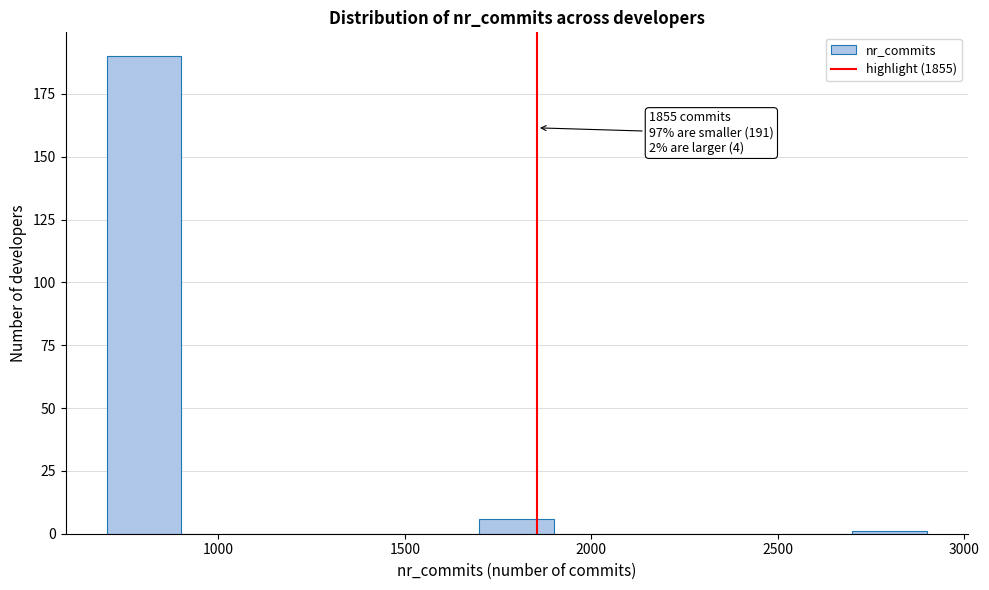

Which range on the x-axis has the tallest bar?

700 to 900